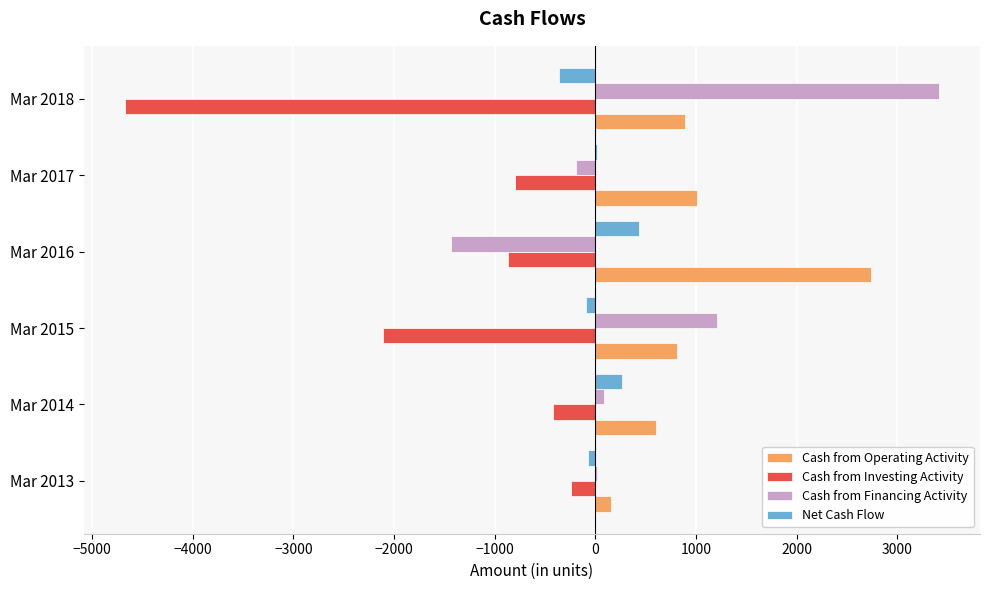

Is it true that Cash from Operating Activity equals 2742 at Mar 2016?

True